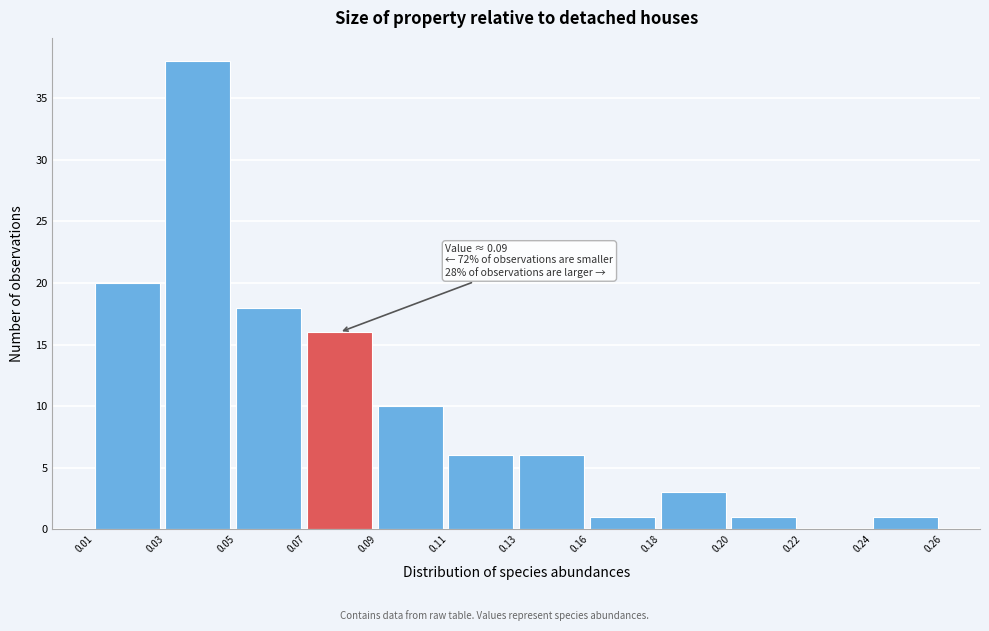

Reading right to left, extract all data points from this chart.

0.24=1	0.22=0	0.20=1	0.18=3	0.16=1	0.13=6	0.11=6	0.09=10	0.07=16	0.05=18	0.03=38	0.01=20